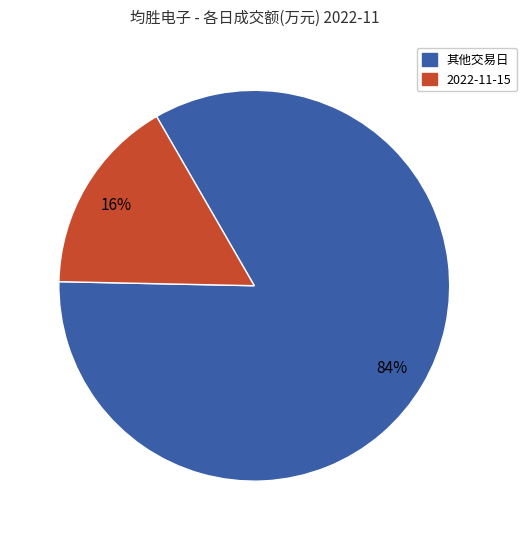

Which category has the biggest portion of the pie?

其他交易日